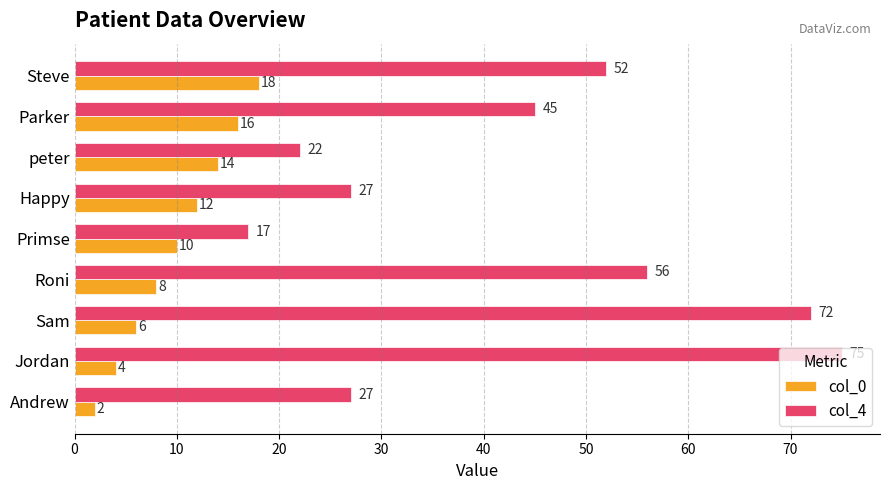

Is it true that col_0 equals 2 at Andrew?

True